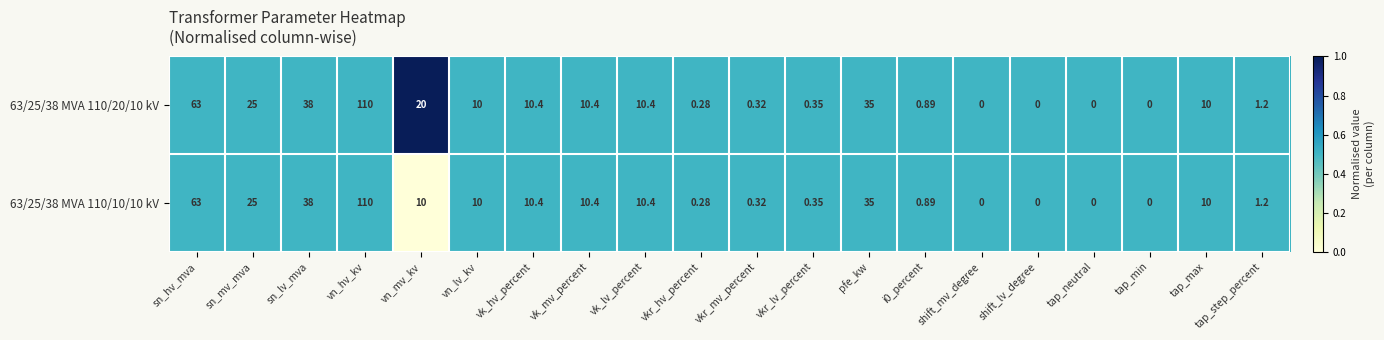

At which label does 63/25/38 MVA 110/20/10 kV reach its peak?

vn_hv_kv